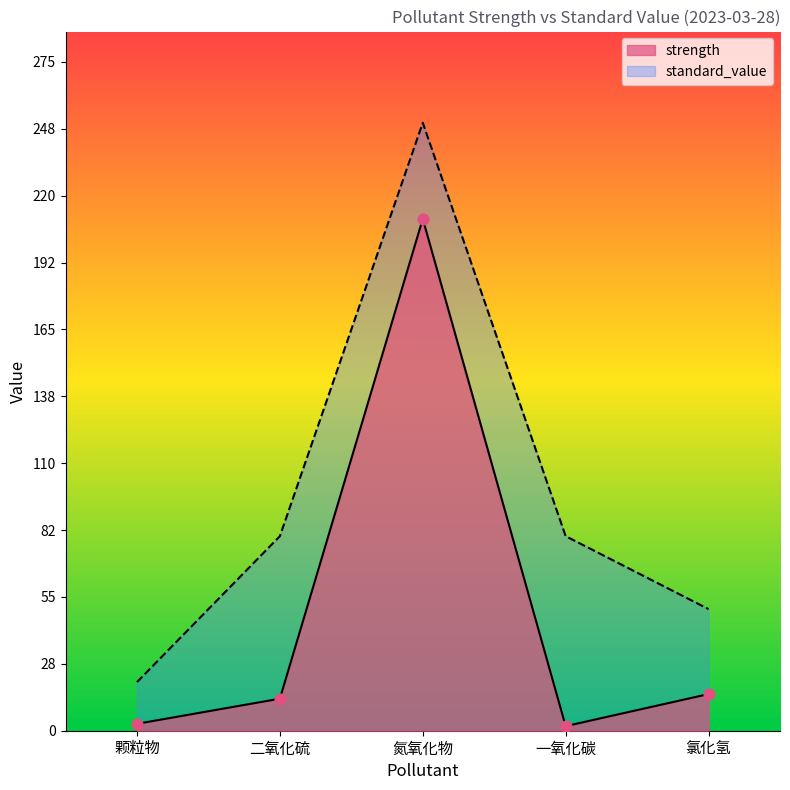

Which series reaches the maximum Y coordinate?

standard_value